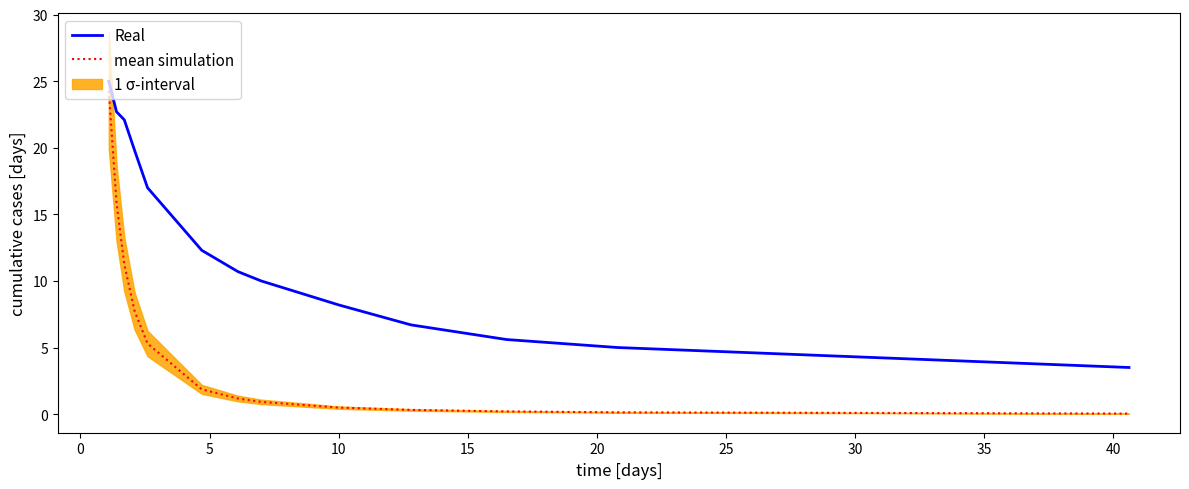

True or false: Real has more than 2 interior local peaks.

False